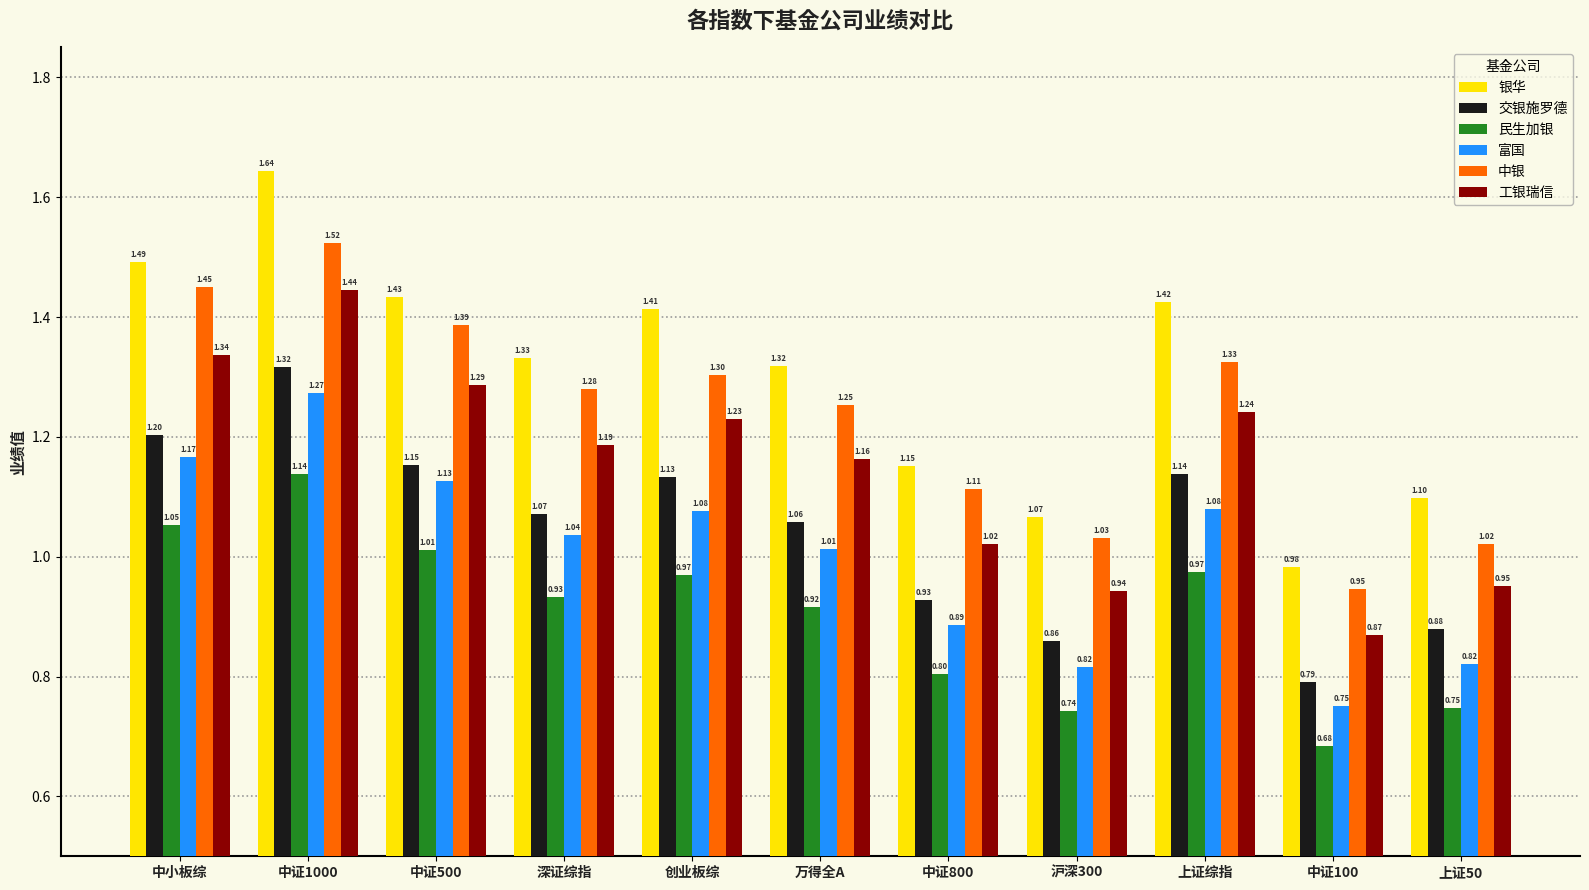

What is the spread (max minus min) of values at 上证综指?

0.4